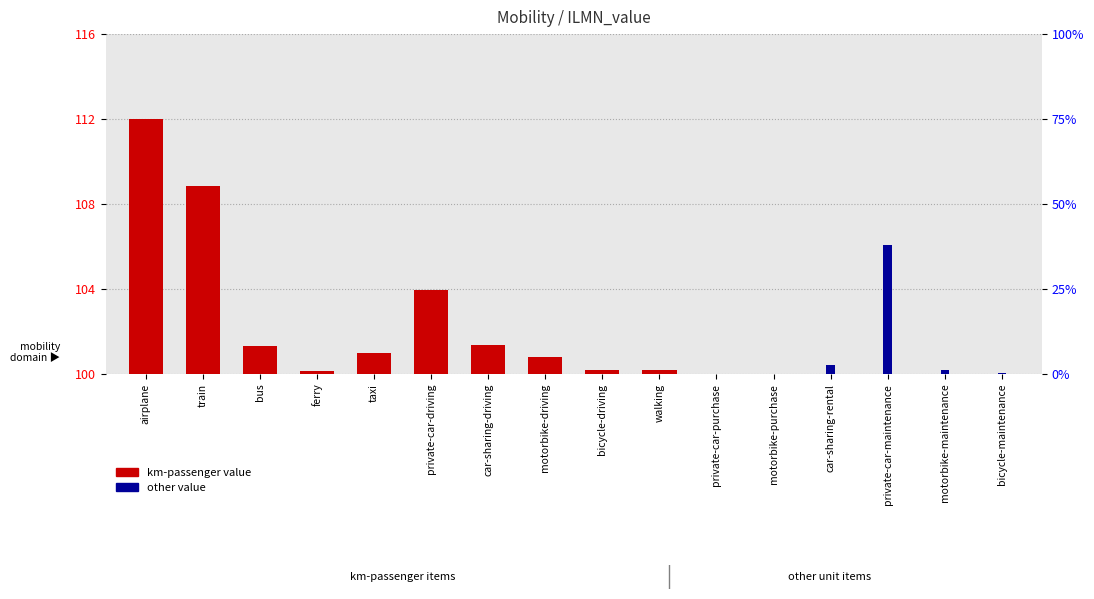

Which has a higher value, motorbike-purchase or private-car-purchase?

motorbike-purchase